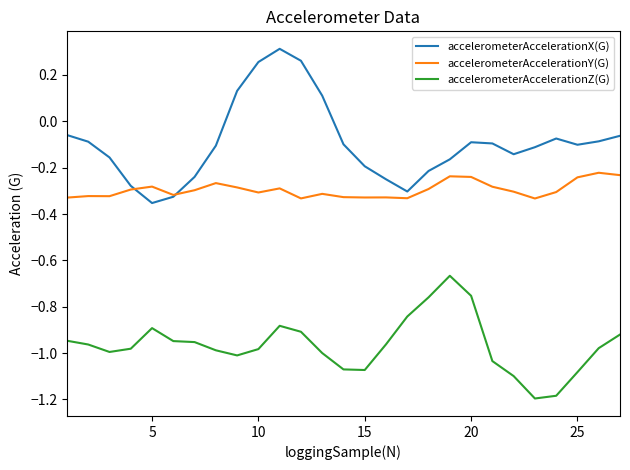

Rank the series by their average value, from lowest to highest.

accelerometerAccelerationZ(G), accelerometerAccelerationY(G), accelerometerAccelerationX(G)